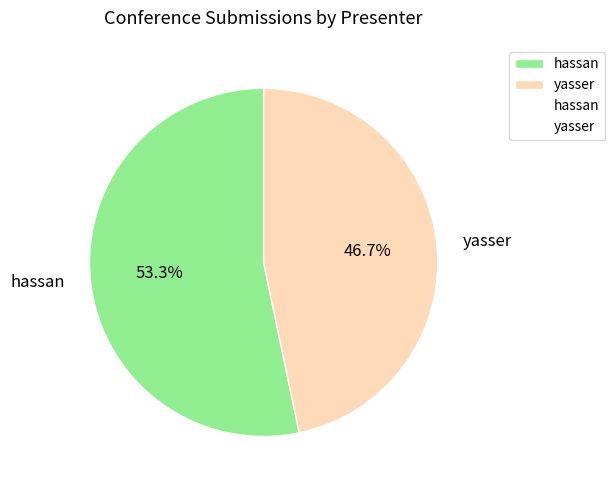

Between hassan and yasser, which is larger?

hassan